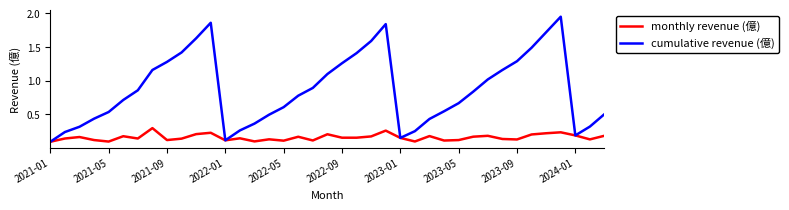

Which series has the largest range (max minus min)?

cumulative revenue (億)